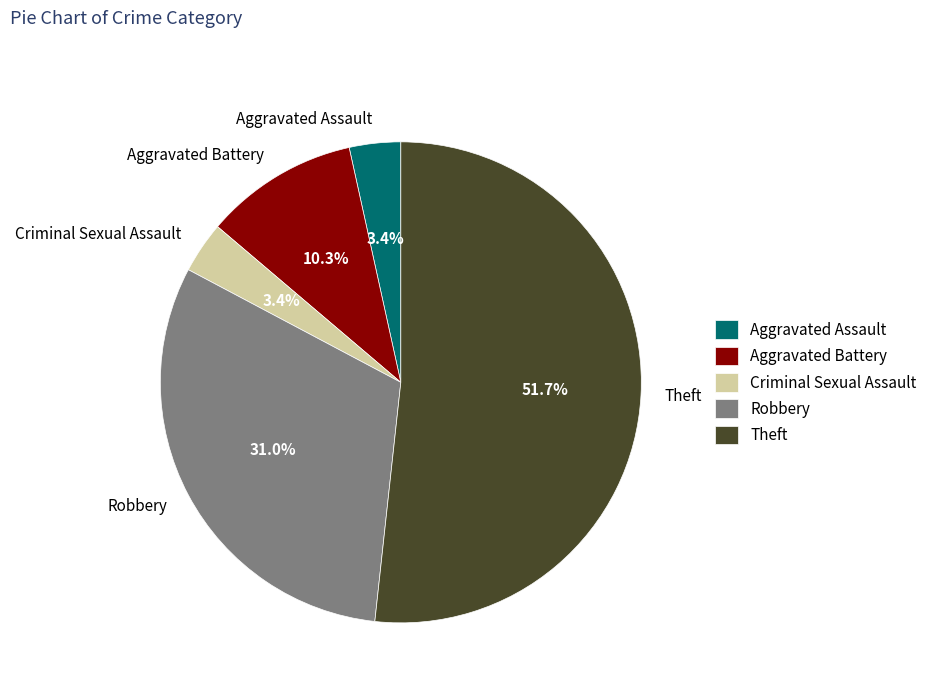

What is the total percentage of Aggravated Battery and Theft?

62.1%